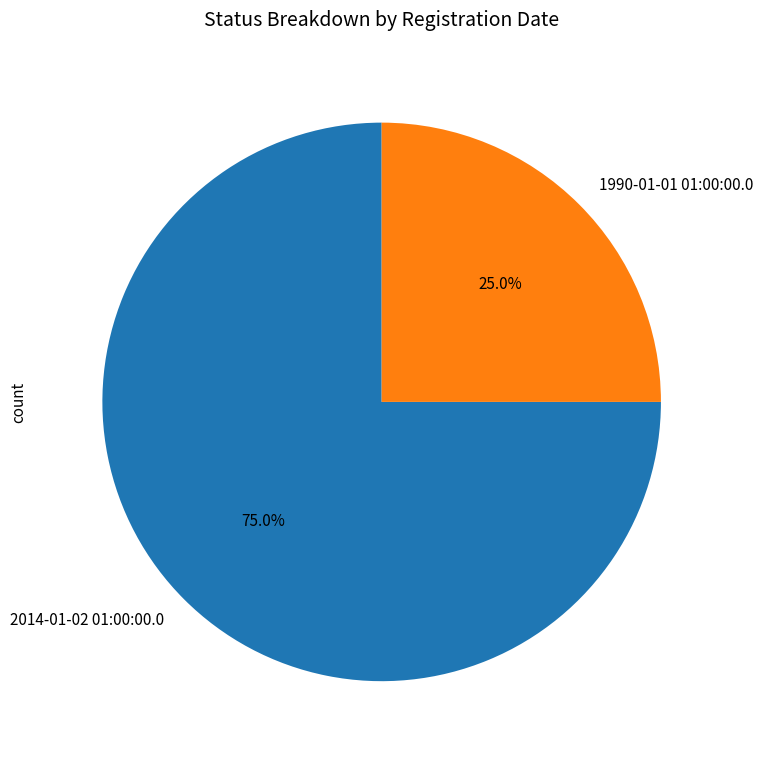

How many segments does this pie chart have?

2